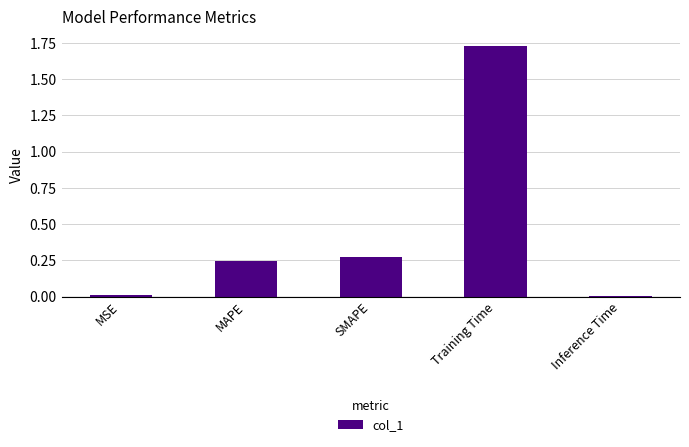

Which has a higher value, MAPE or SMAPE?

SMAPE